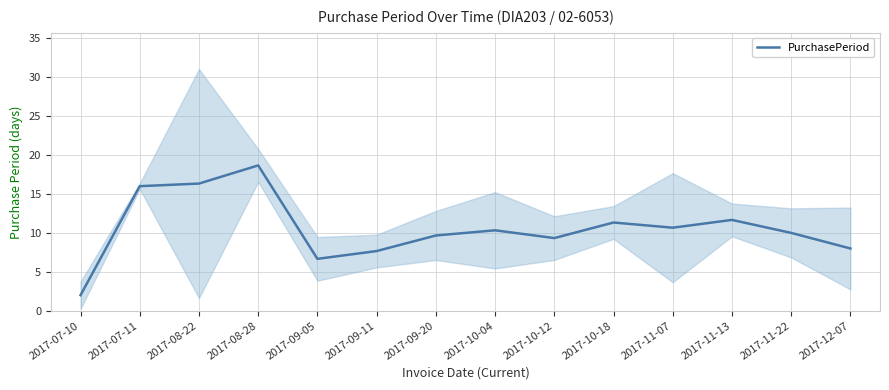

Reading left to right, list all the values displayed in this chart.

2017-07-10=2.0	2017-07-11=16.0	2017-08-22=16.3	2017-08-28=18.7	2017-09-05=6.7	2017-09-11=7.7	2017-09-20=9.7	2017-10-04=10.3	2017-10-12=9.3	2017-10-18=11.3	2017-11-07=10.7	2017-11-13=11.7	2017-11-22=10.0	2017-12-07=8.0